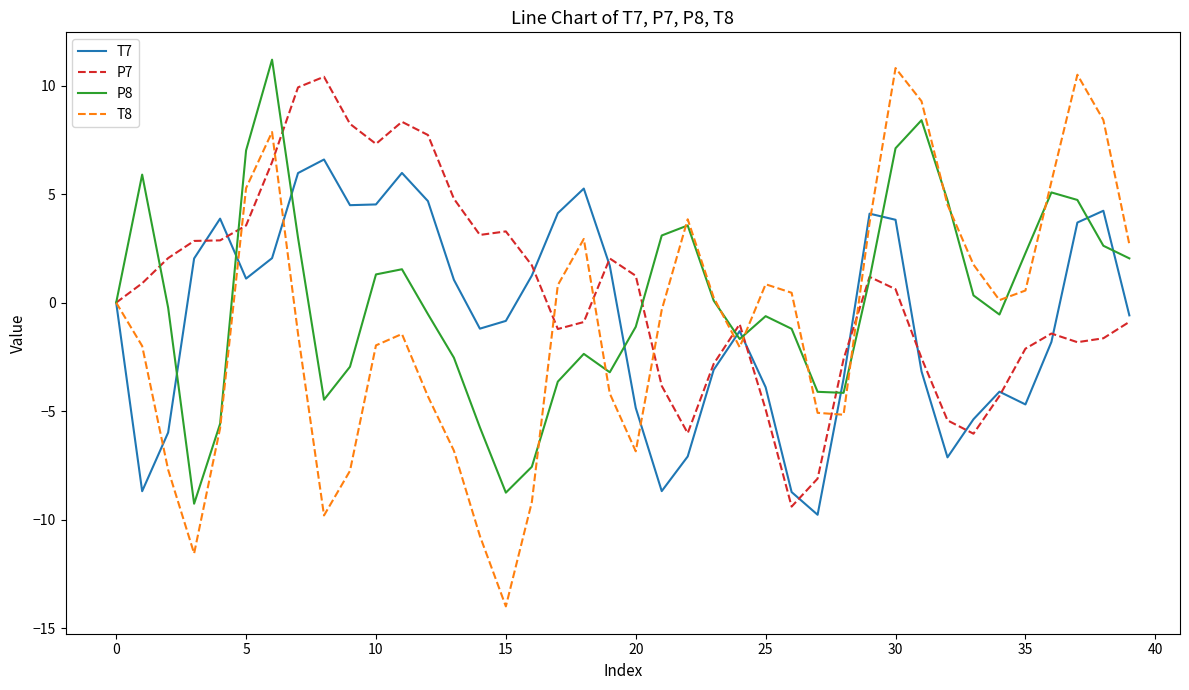

What is the greatest value displayed?

11.2